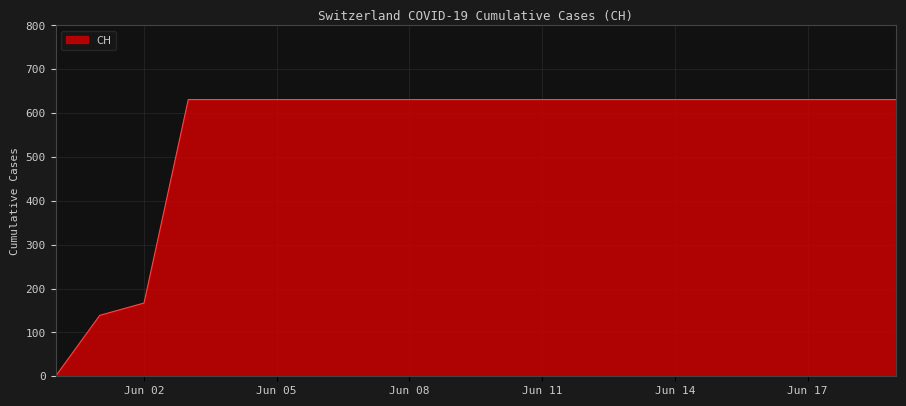

How many distinct data groups are displayed?

1